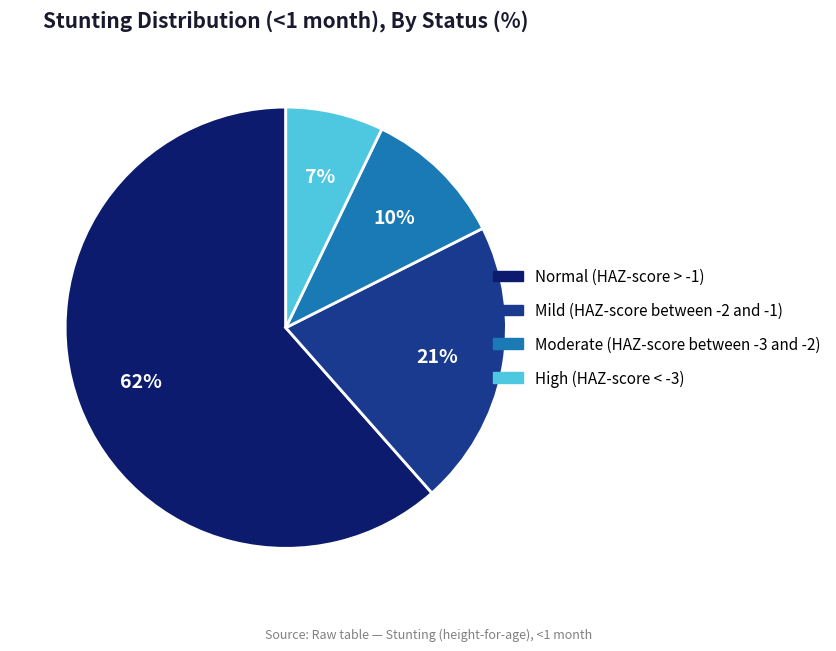

To the nearest percent, what is the average slice percentage?

25%